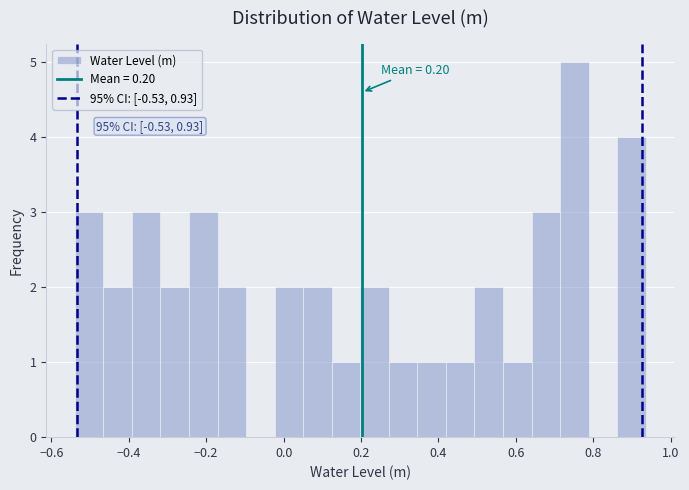

Around what value on the x-axis is the tallest bar? Give the approximate position of its centre, as read against the axis.

0.76